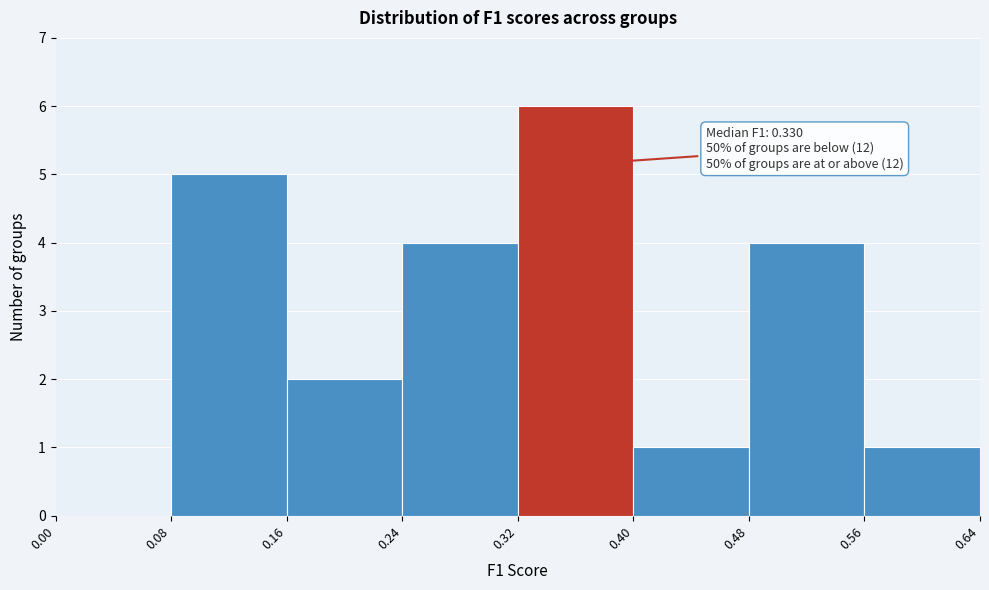

Over which range of the x-axis is the bar tallest?

0.32 to 0.40